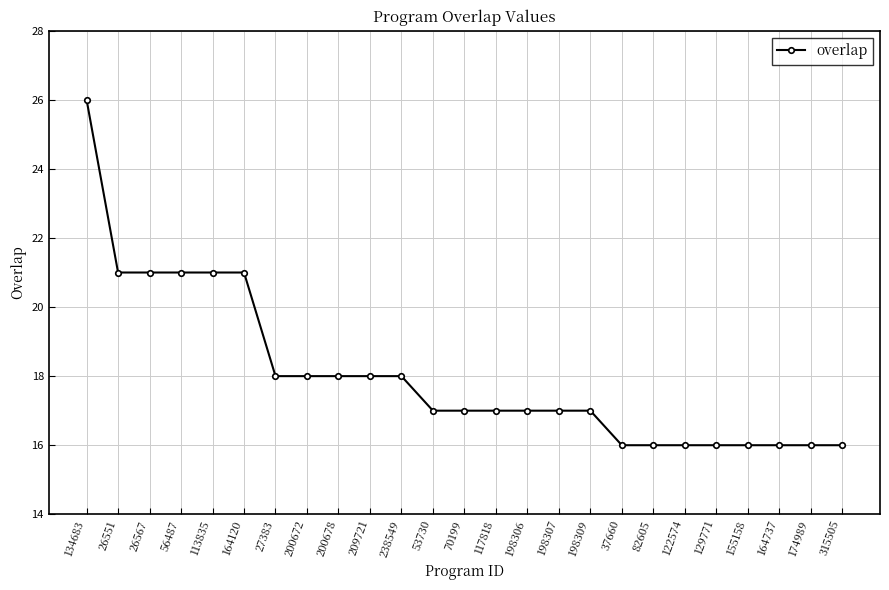

What is the change in value from 134683 to 315505?

-10